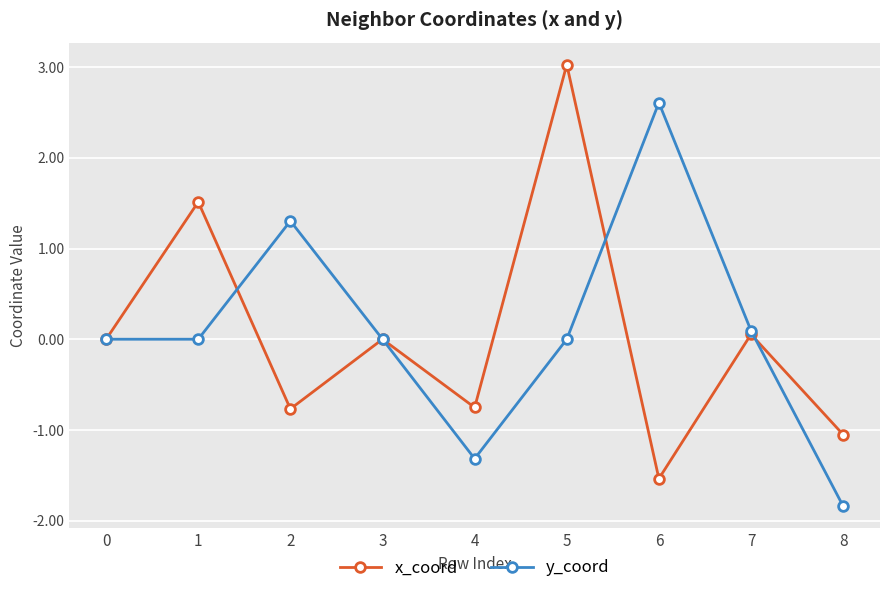

Which series changed the most between 1 and 6?

x_coord